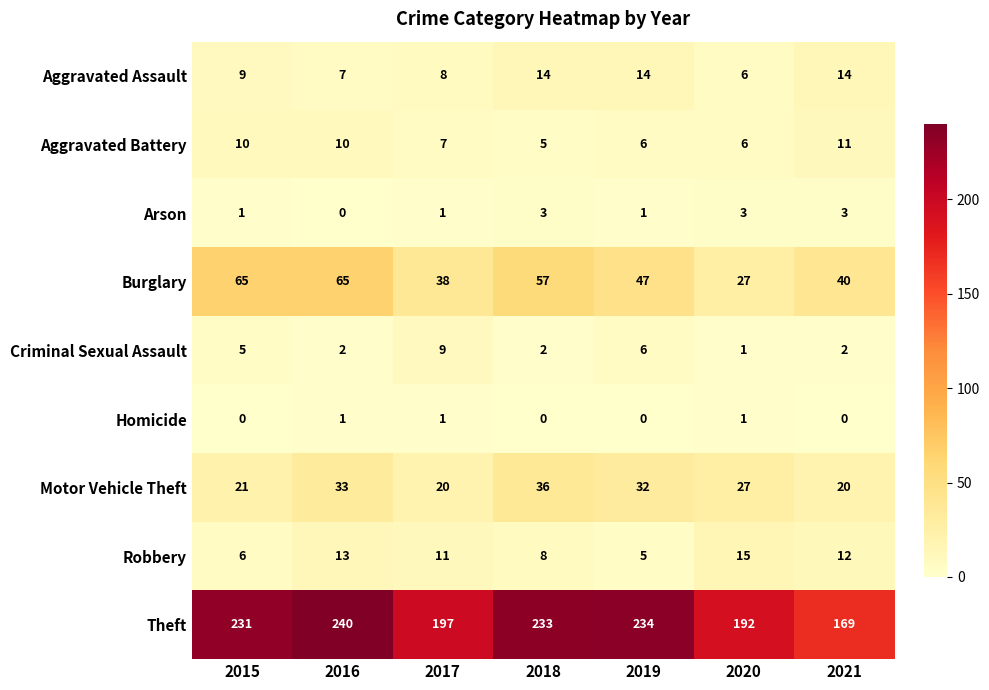

At which category is the sum across all series the highest?

2016